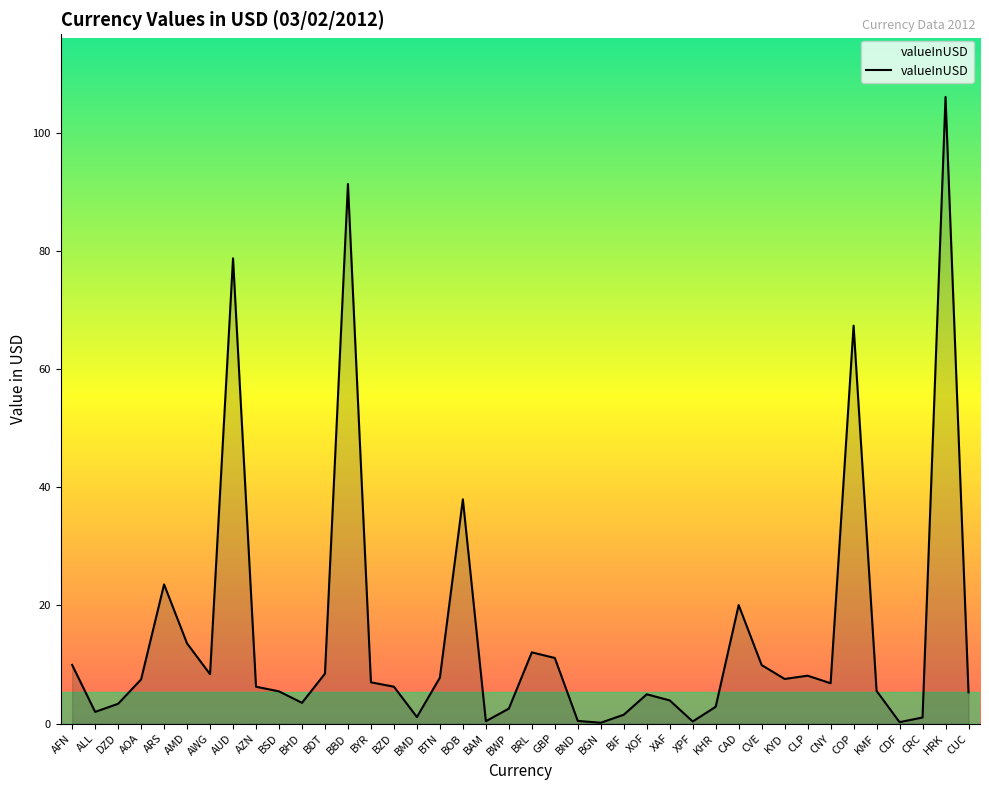

Approximately how many times larger is the value at XOF compared to KYD?

0.7